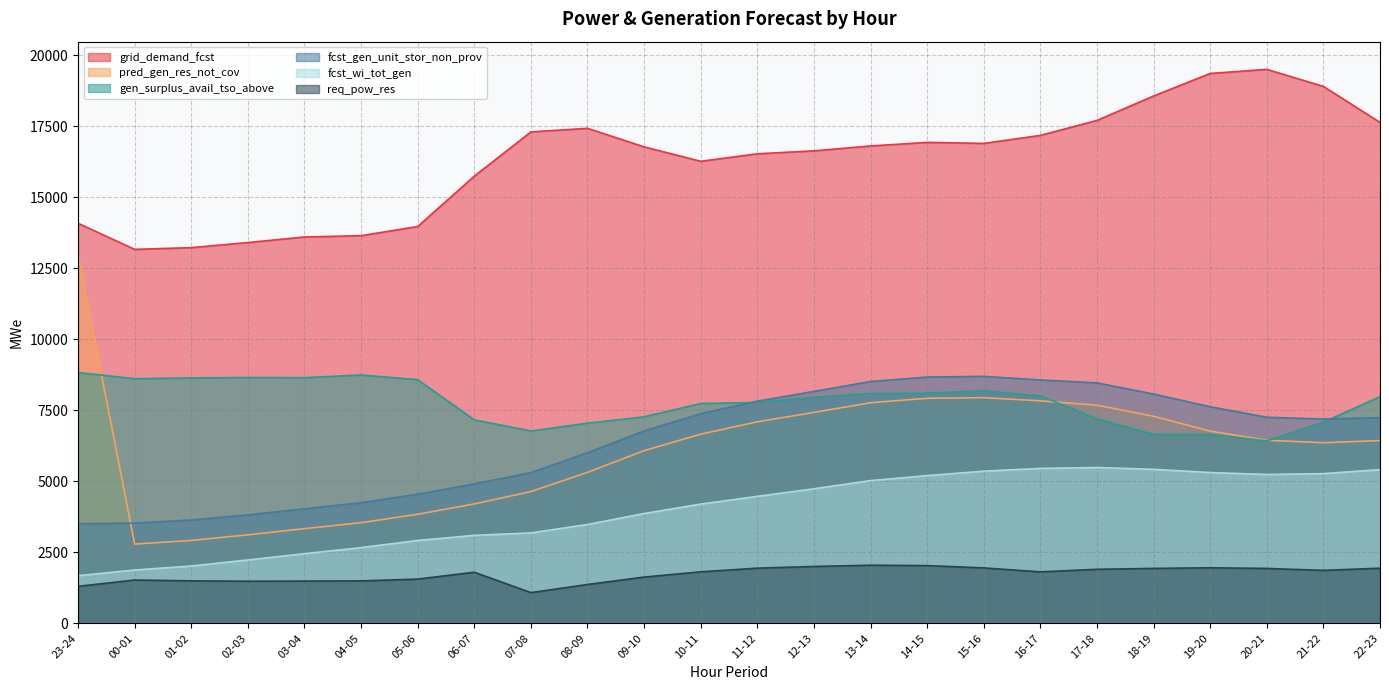

Reading right to left, what are all the values shown in this chart?

req_pow_res: 1940	1865	1932	1955	1933	1902	1812	1951	2031	2046	2001	1942	1813	1628	1367	1081	1798	1557	1494	1487	1482	1495	1523	1302
fcst_wi_tot_gen: 5410	5269	5239	5307	5421	5485	5453	5356	5200	5024	4736	4469	4197	3865	3479	3182	3096	2916	2665	2451	2230	2017	1876	1677
grid_demand_fcst: 17632	18898	19498	19354	18561	17701	17174	16892	16928	16802	16630	16527	16263	16770	17423	17297	15739	13967	13644	13599	13402	13223	13163	14081
pred_gen_res_not_cov: 6431	6357	6442	6764	7288	7677	7831	7943	7920	7764	7423	7092	6658	6077	5313	4637	4202	3839	3542	3332	3114	2917	2790	12965
fcst_gen_unit_stor_non_prov: 7237	7189	7254	7623	8071	8463	8566	8692	8668	8512	8163	7819	7378	6771	6004	5302	4908	4542	4246	4031	3816	3638	3526	3505
gen_surplus_avail_tso_above: 7976	7083	6421	6650	6649	7201	8007	8183	8103	8088	7956	7774	7737	7269	7045	6770	7162	8577	8740	8647	8652	8639	8611	8828